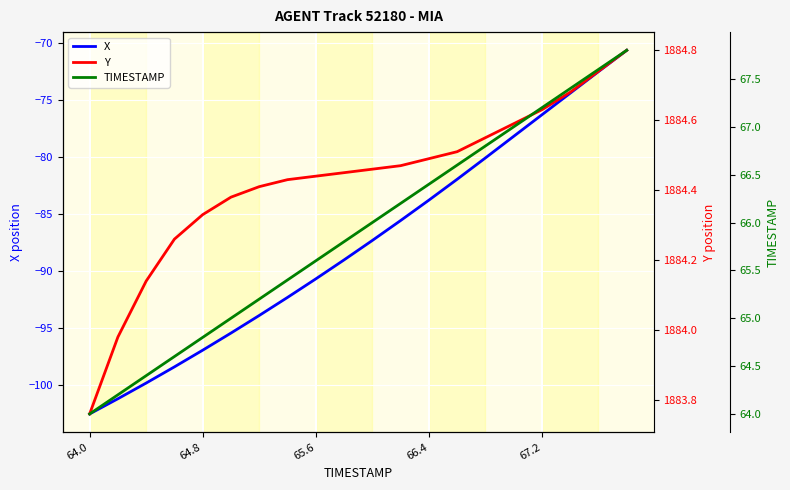

The X series shows -97.0 at 64.8. True or false?

True